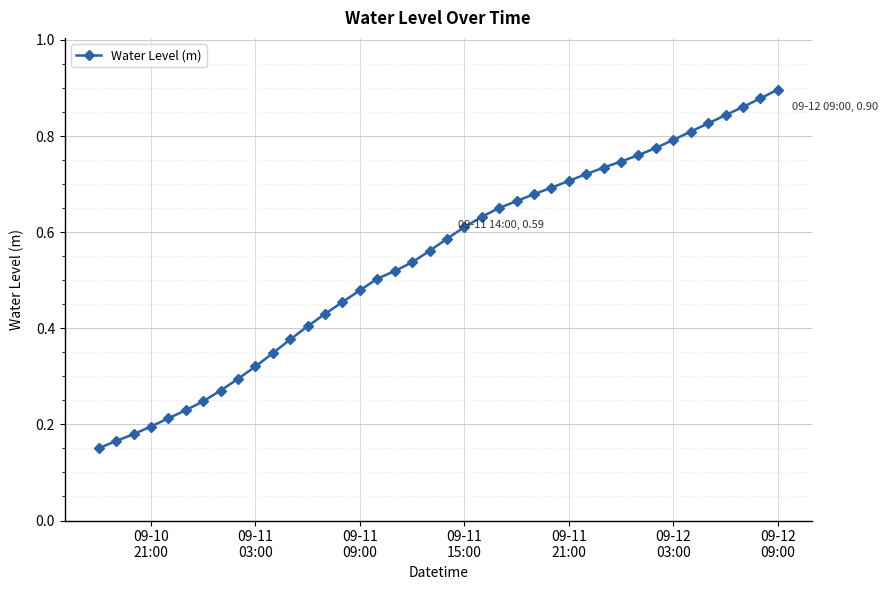

How many data points does each series have?

40